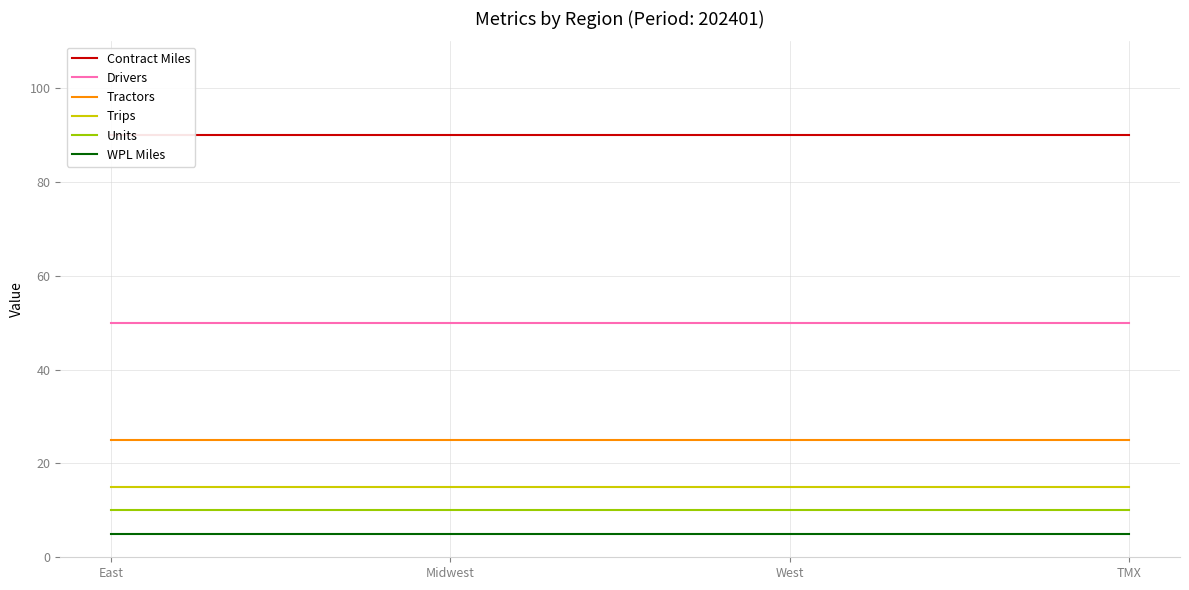

Rank the categories by WPL Miles value from highest to lowest.

East, Midwest, West, TMX